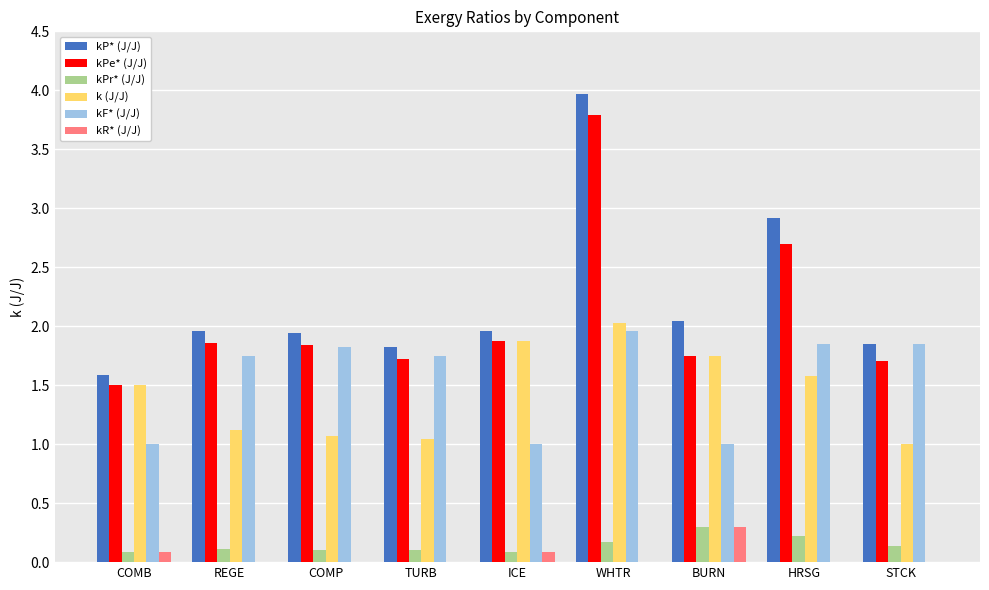

What value does the k (J/J) series have at TURB?

1.0